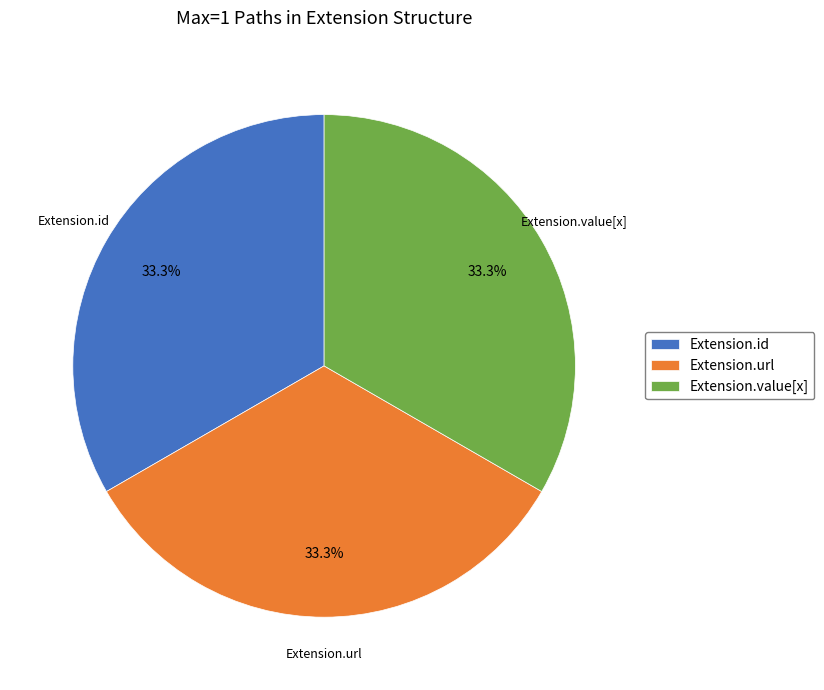

Count the number of slices in the pie.

3